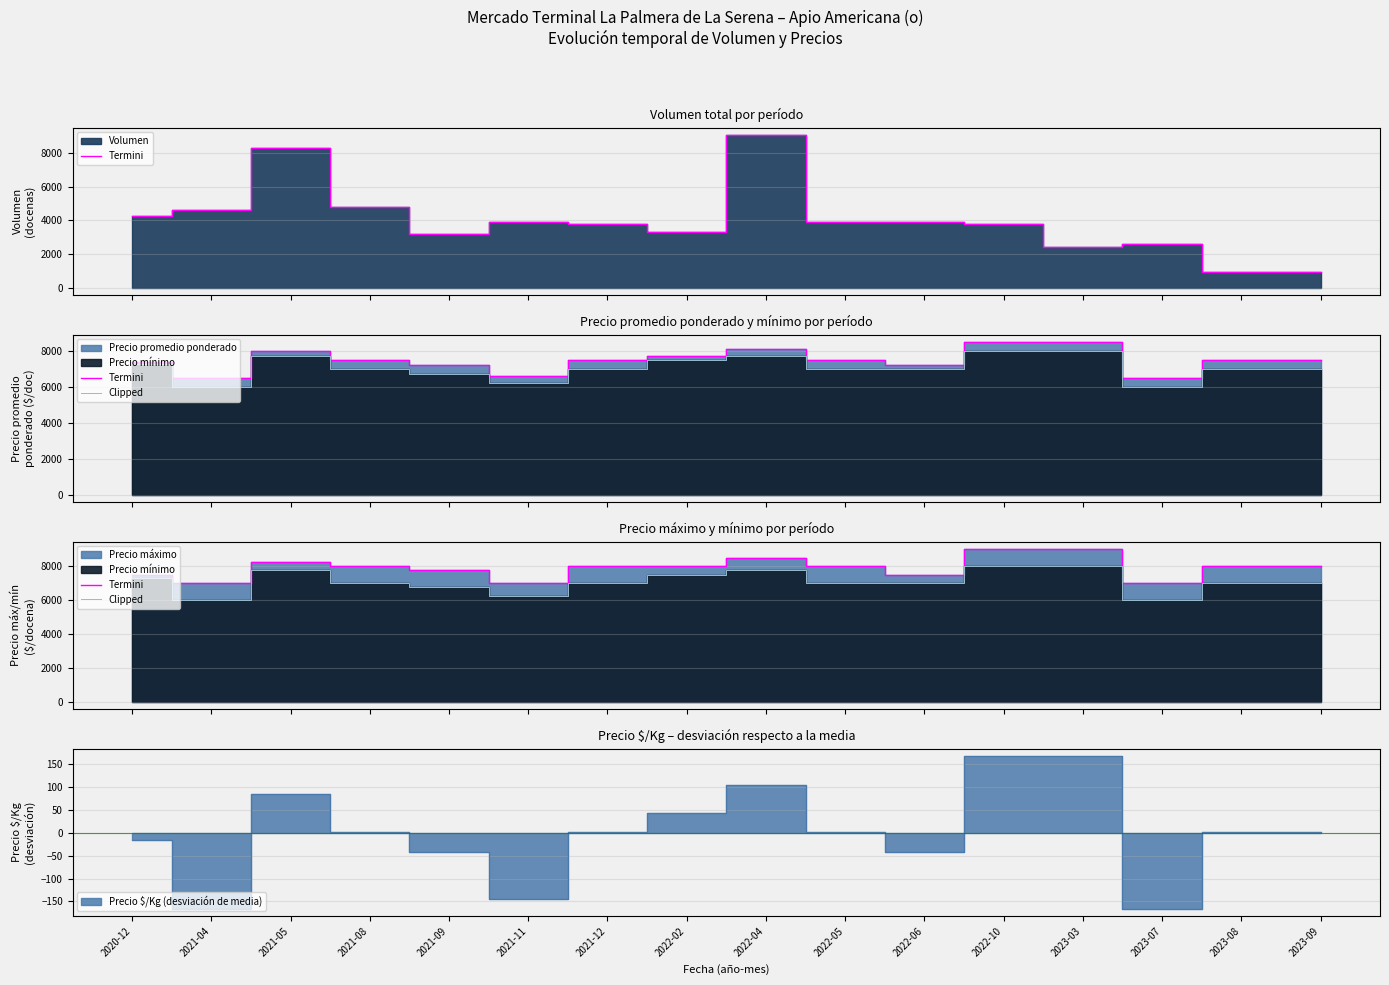

Which category has the lowest value across all series?

2021-04